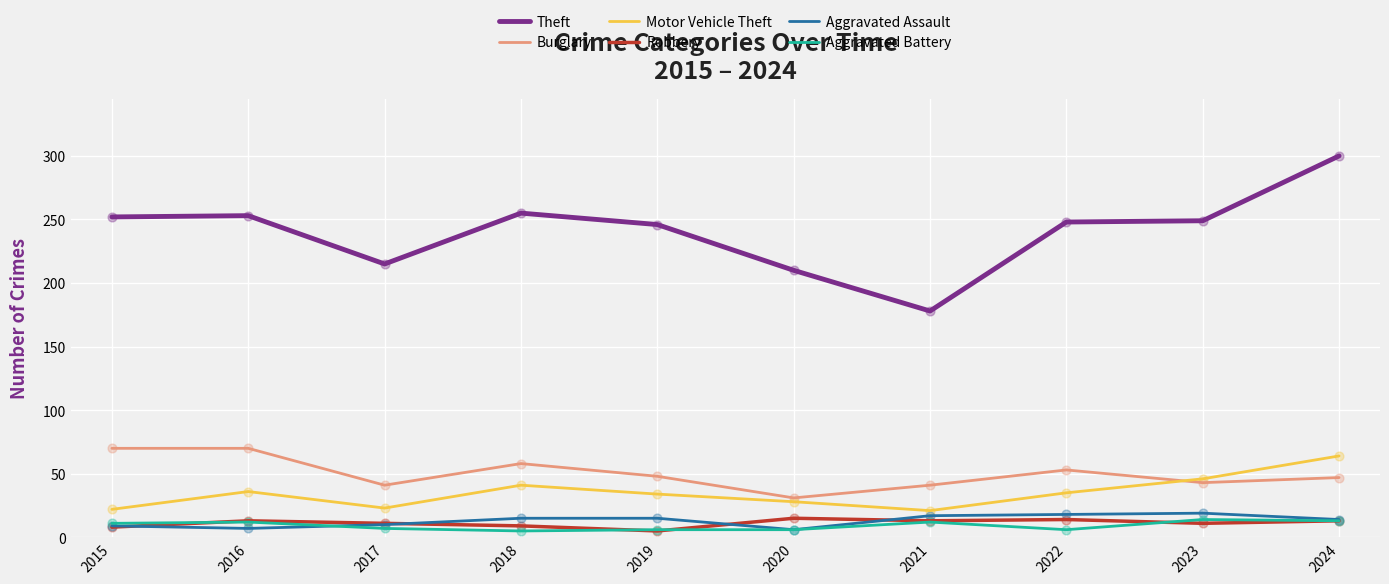

Which series has the largest total across all categories?

Theft